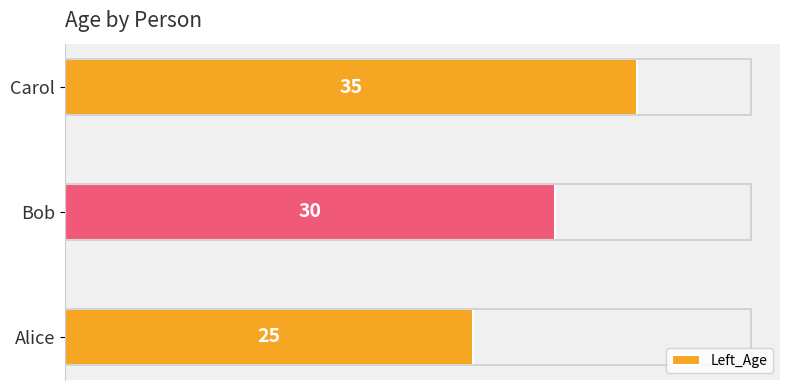

What is the difference between the maximum and second lowest values?

5